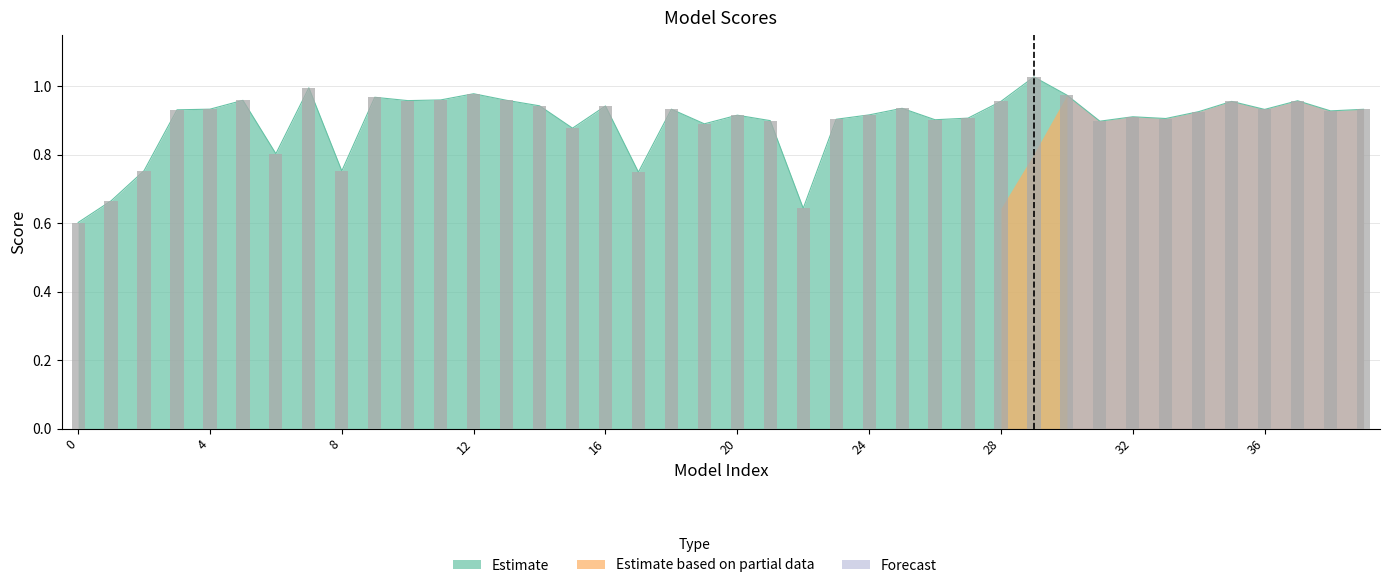

Are the bars horizontal?

No